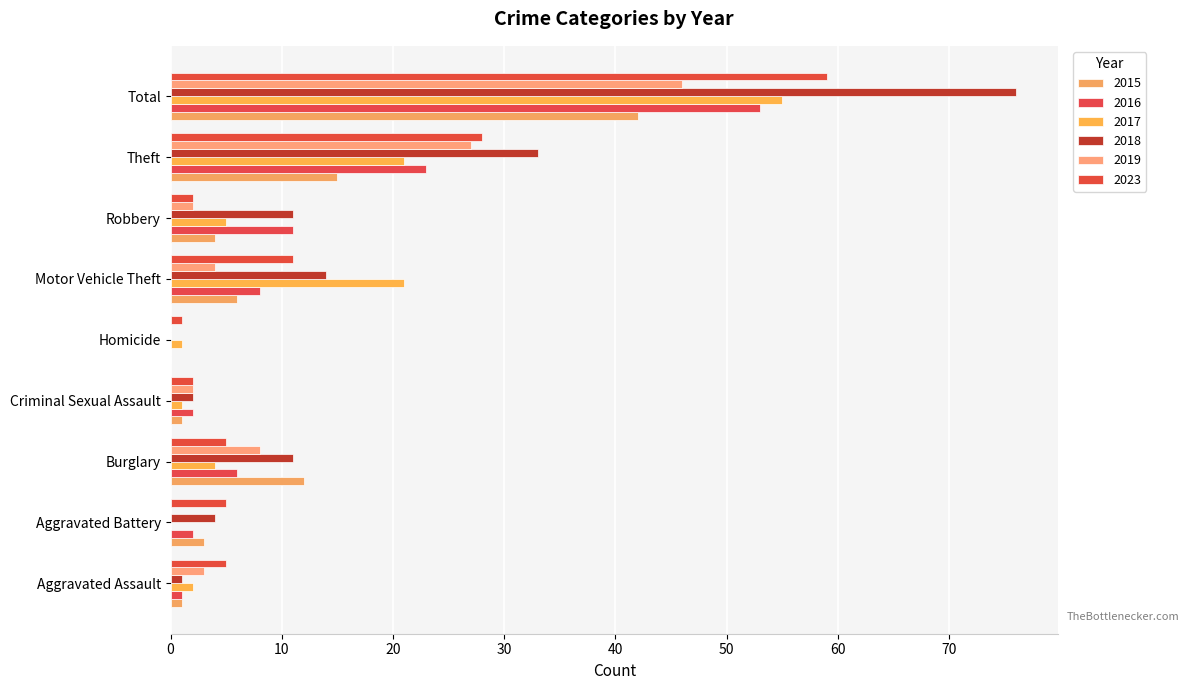

What is the greatest value displayed?

76